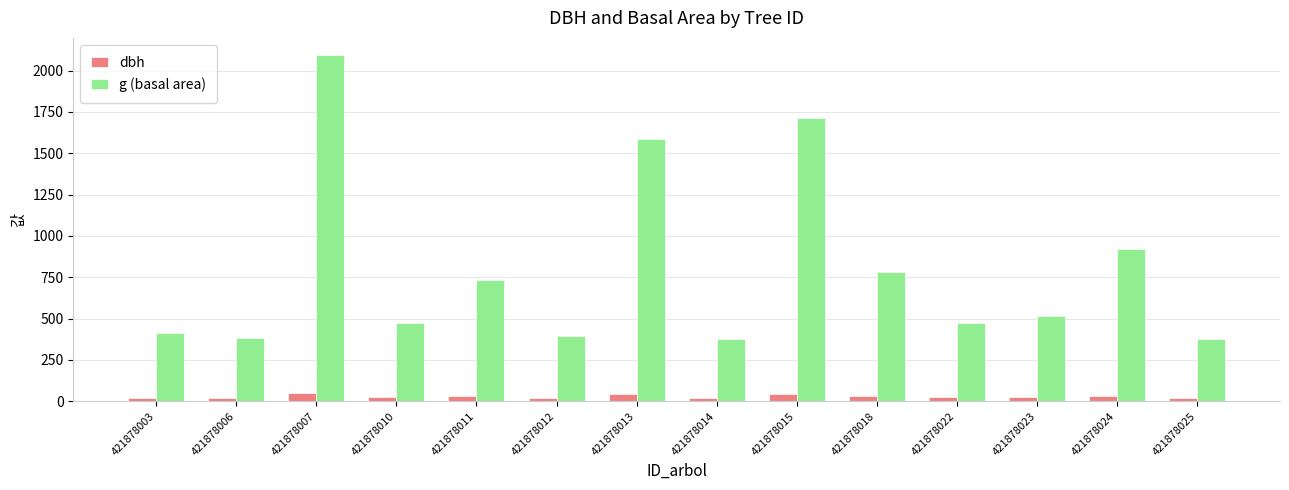

What is the maximum value for g (basal area)?

2093.6